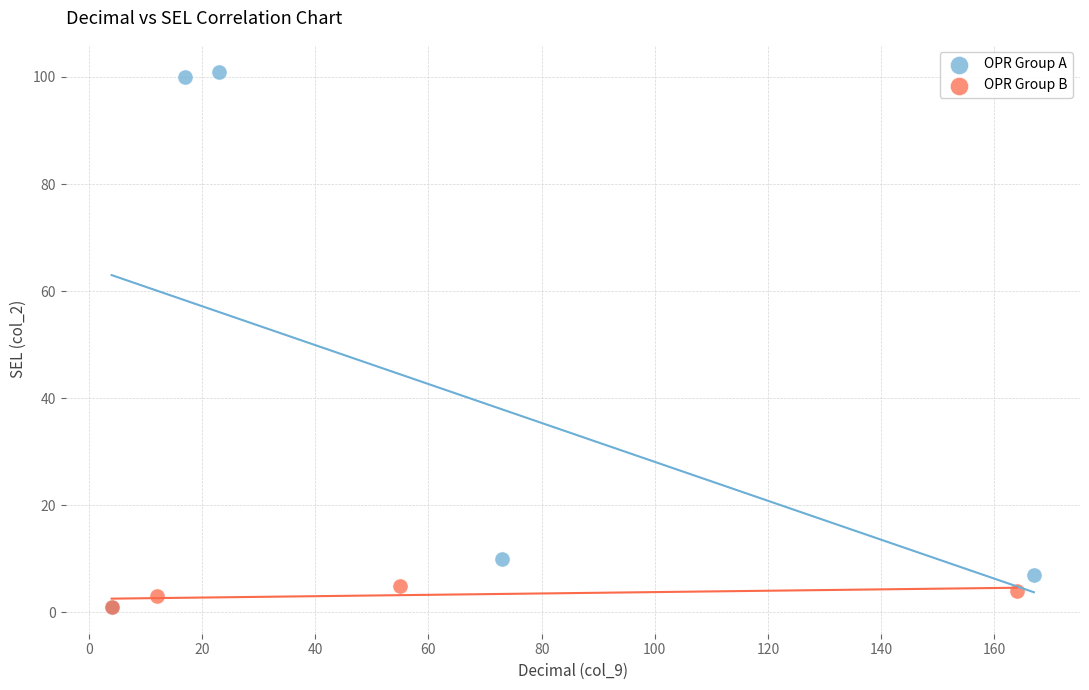

What are all the series names shown in the legend?

OPR Group A, OPR Group B